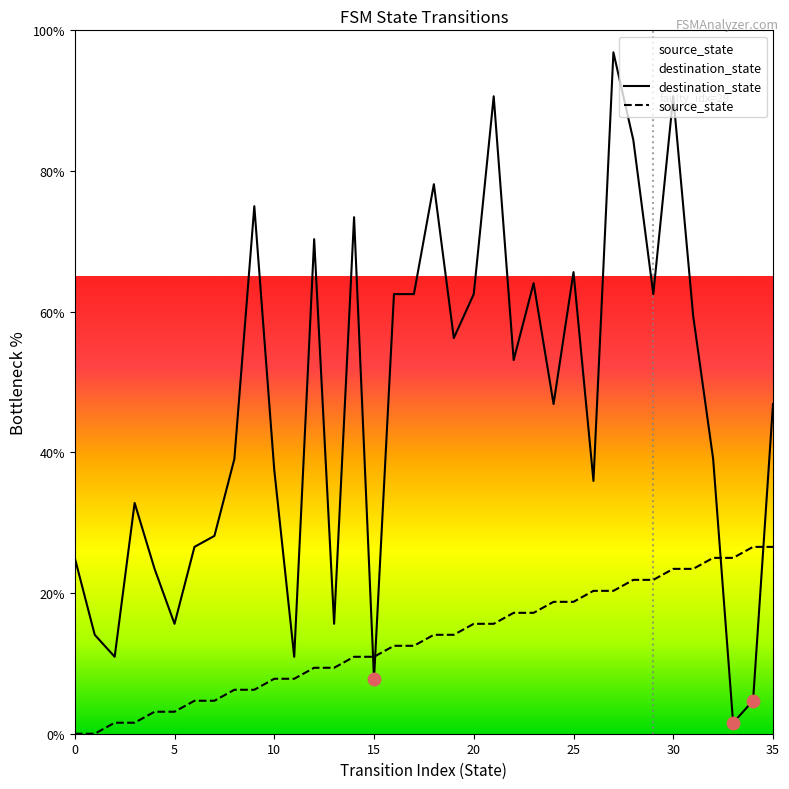

Which series reaches the maximum Y coordinate?

destination_state